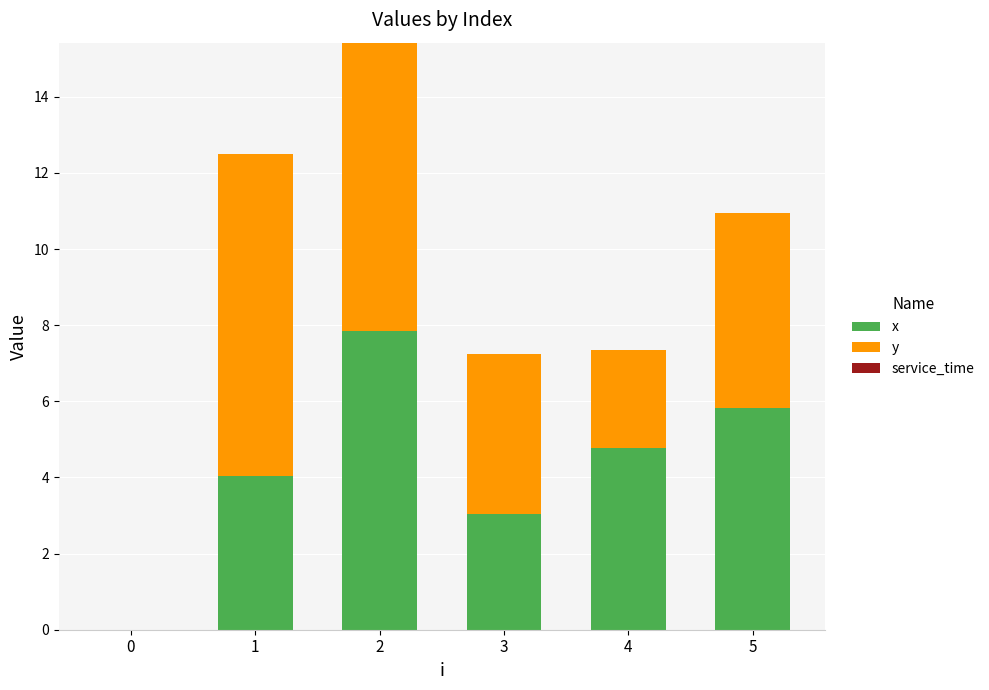

What is the highest value of the x series?

7.8